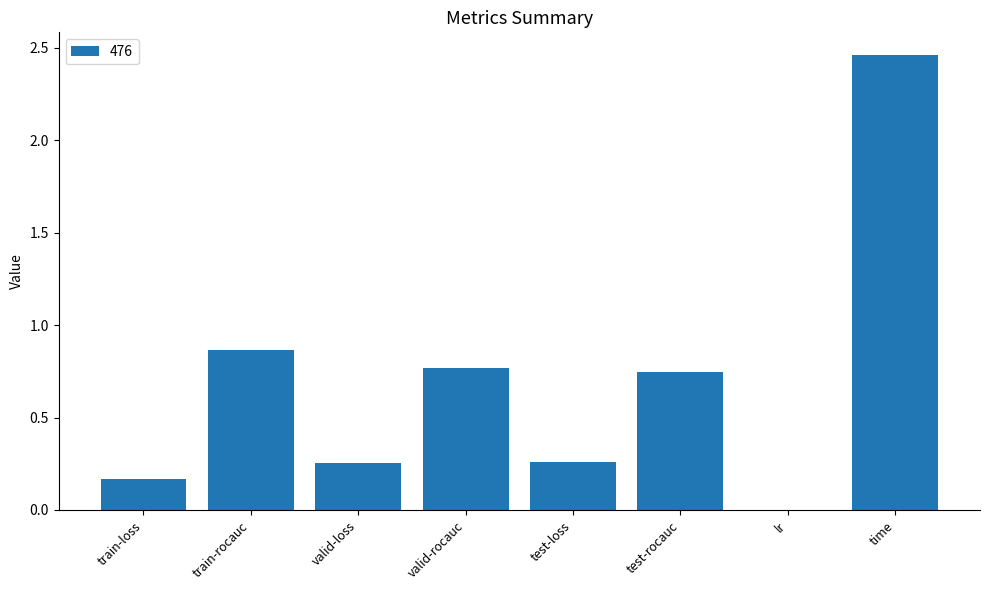

True or false: the data shows 0.5 at valid-rocauc.

False